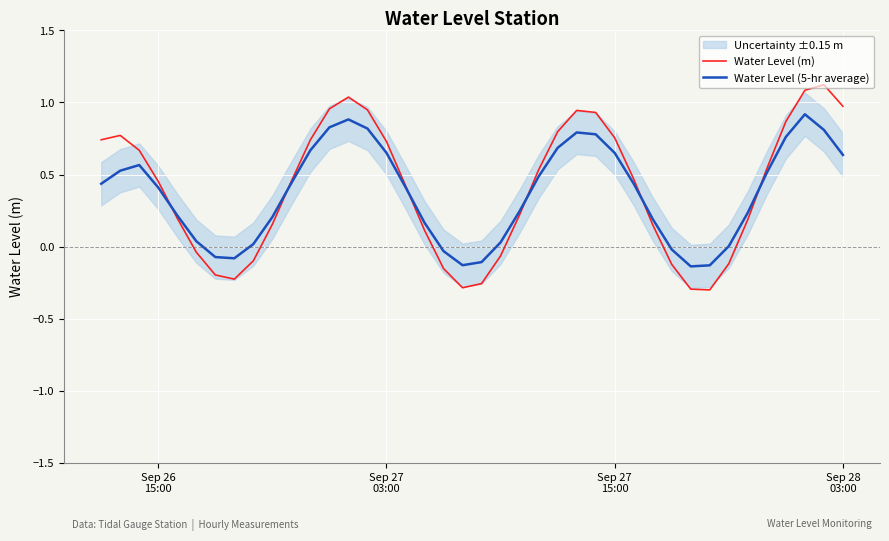

Rank the series by their average value, from highest to lowest.

Water Level (m), Water Level (5-hr average)